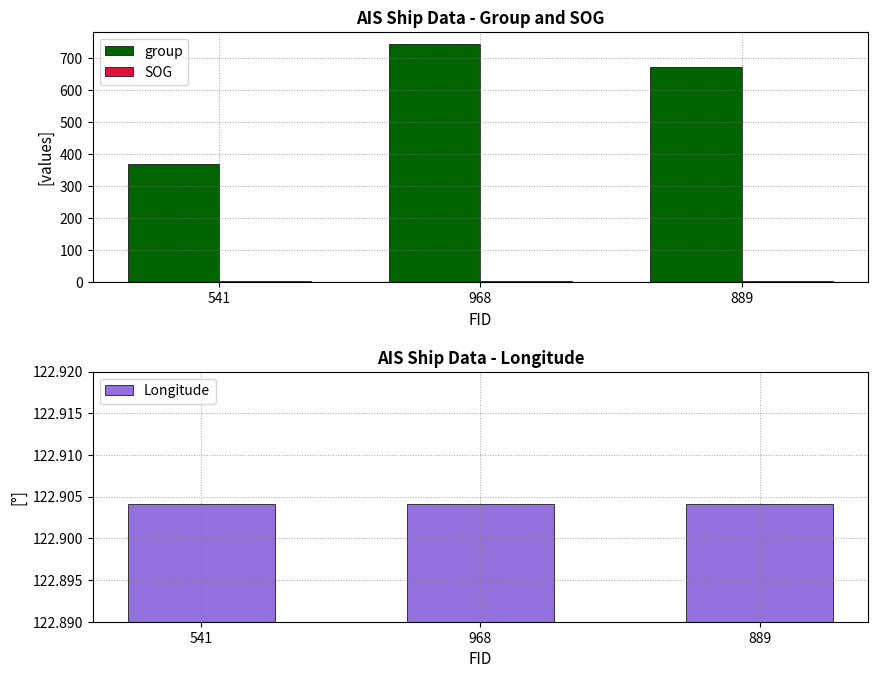

Reading right to left, list all the values displayed in this chart.

group: 889=674.0	968=745.0	541=370.0
SOG: 889=3.7	968=3.7	541=3.7
Longitude: 889=122.9	968=122.9	541=122.9